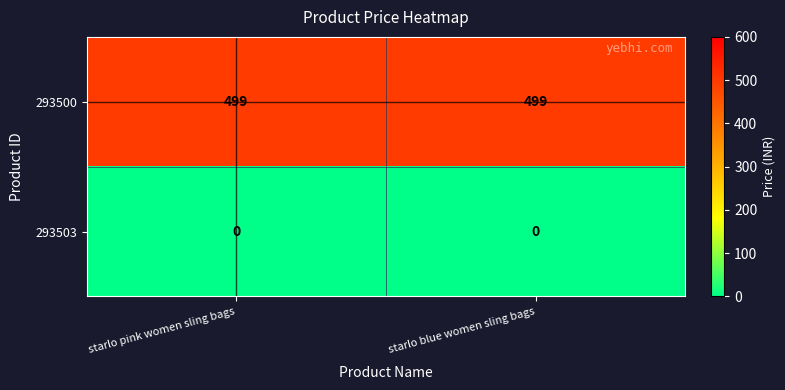

What is the spread (max minus min) of values at starlo blue women sling bags?

499